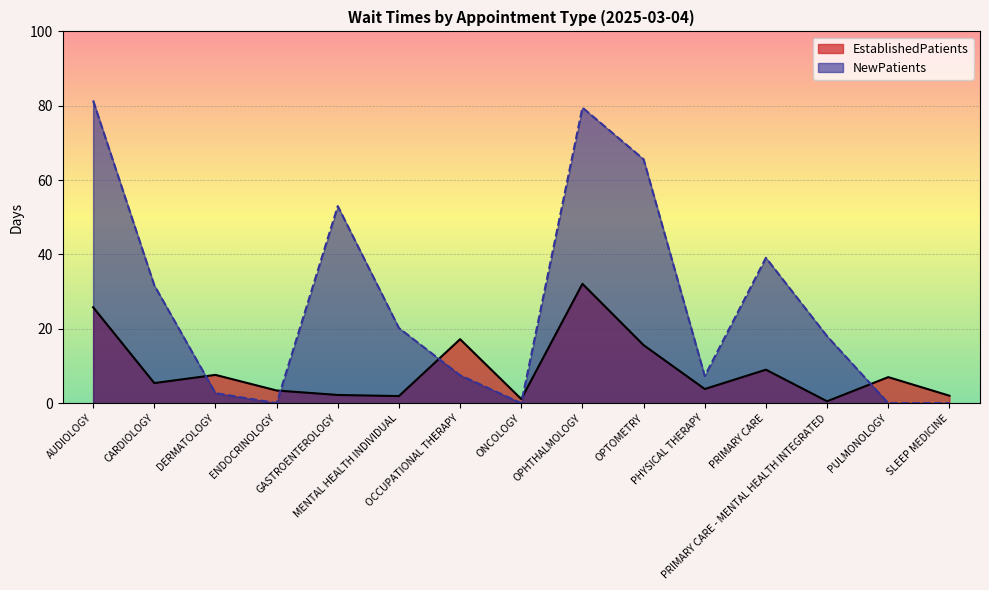

Which series has the largest total across all categories?

NewPatients